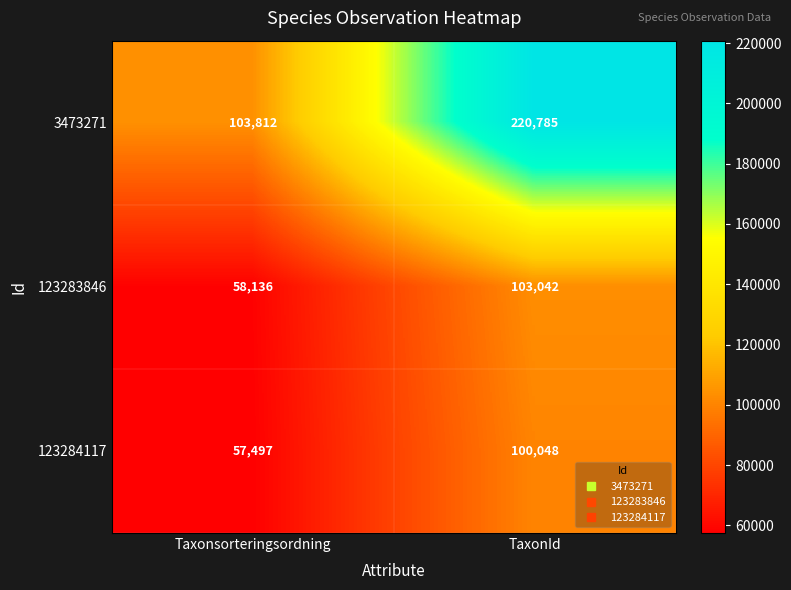

What is the difference between the highest and lowest values at Taxonsorteringsordning?

46315